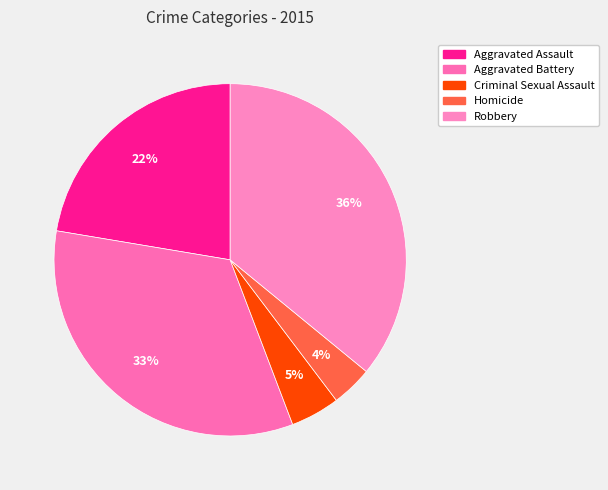

Approximately how many times larger is the value at Homicide compared to Aggravated Battery?

0.1